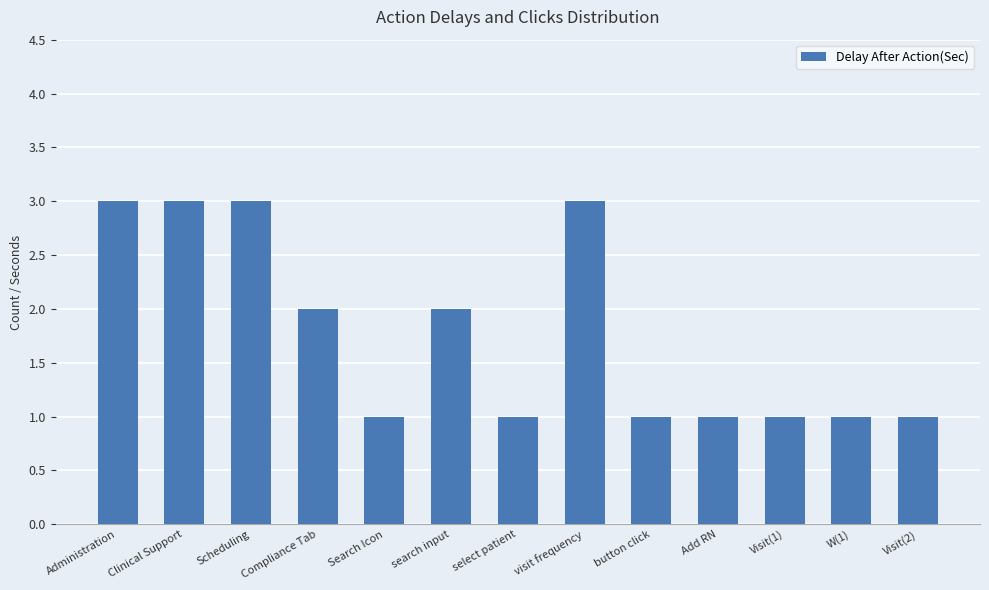

What is the ratio of the value at Add RN to the value at Visit(1)?

1.0